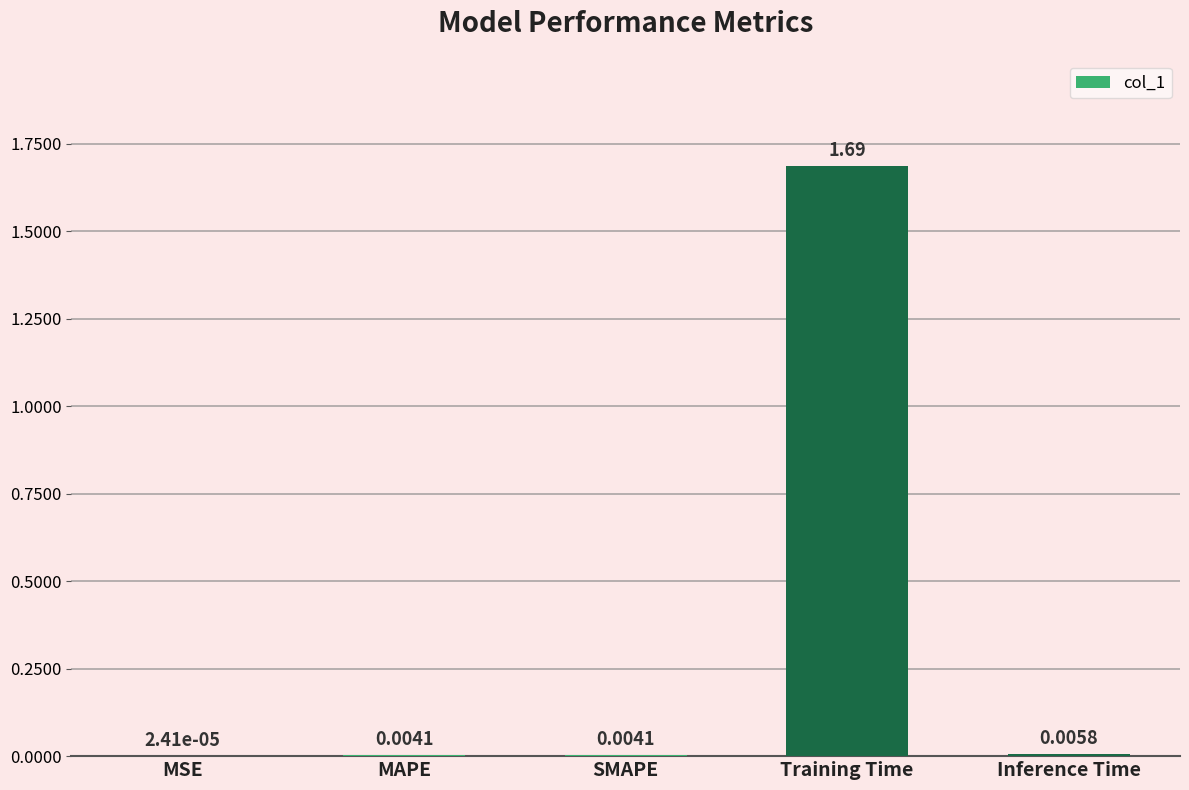

At which category does the chart reach its peak across all series?

Training Time